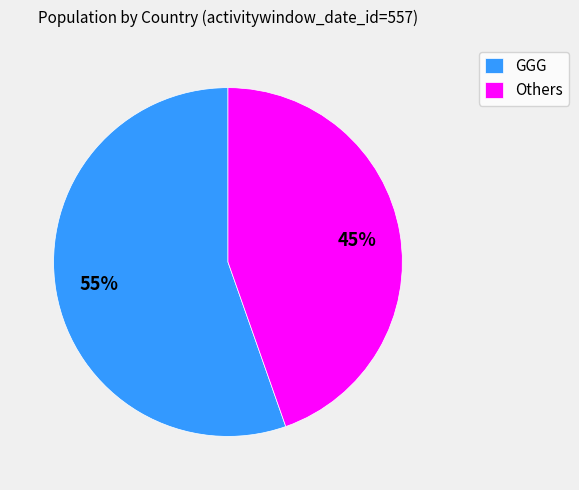

True or false: Others accounts for 45% of the total.

True